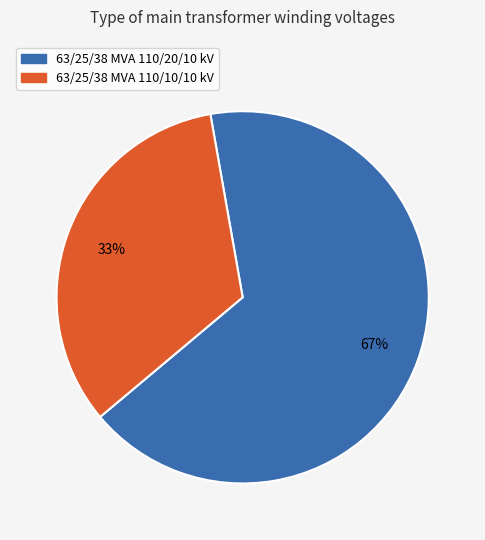

Which category has the smallest portion of the pie?

63/25/38 MVA 110/10/10 kV